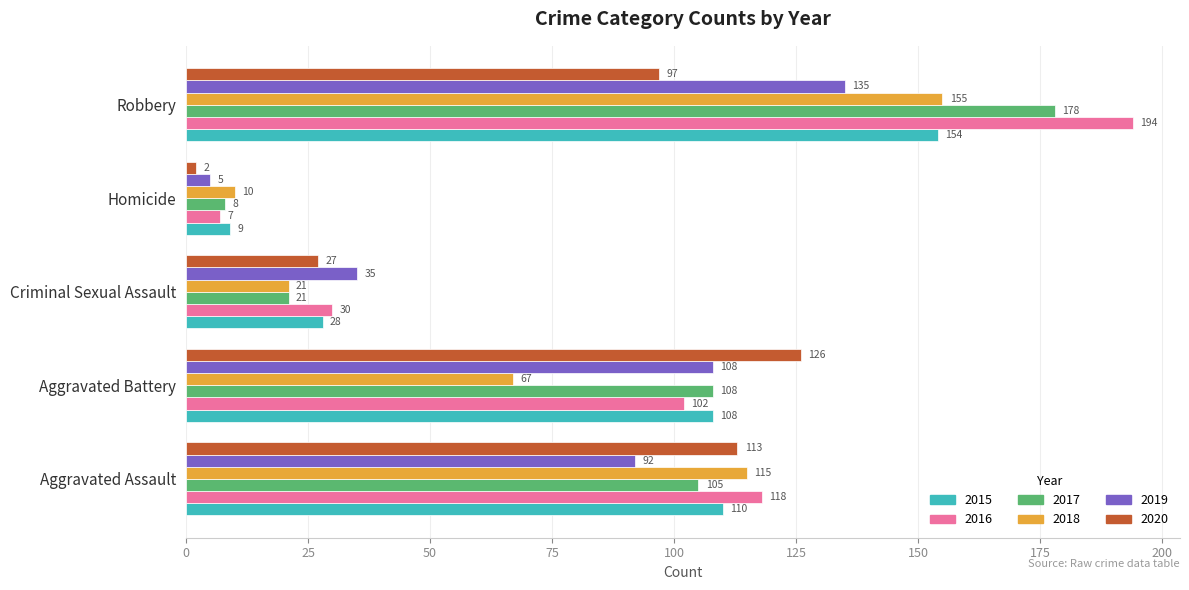

At how many categories does at least one series exceed 147?

1